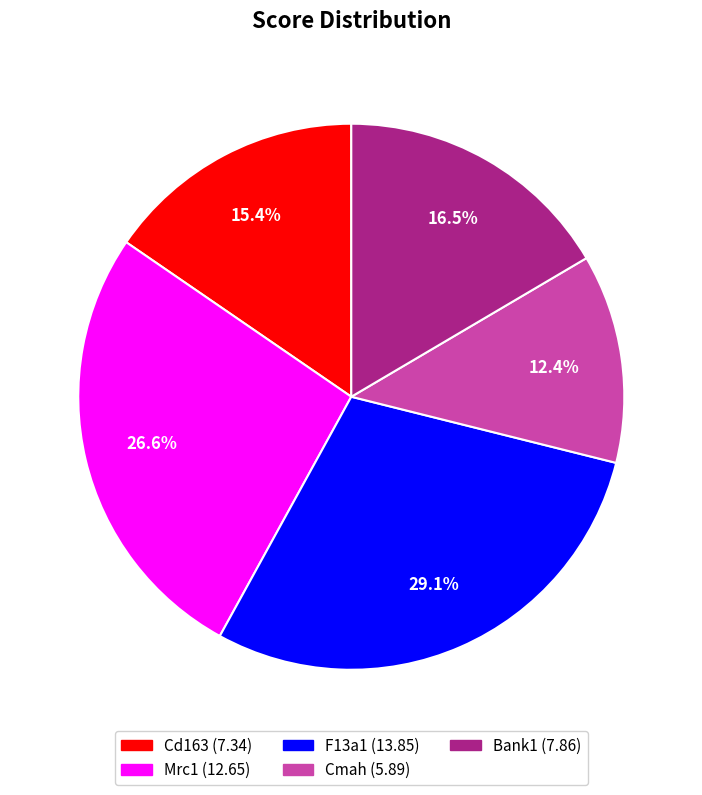

Count the number of slices in the pie.

5